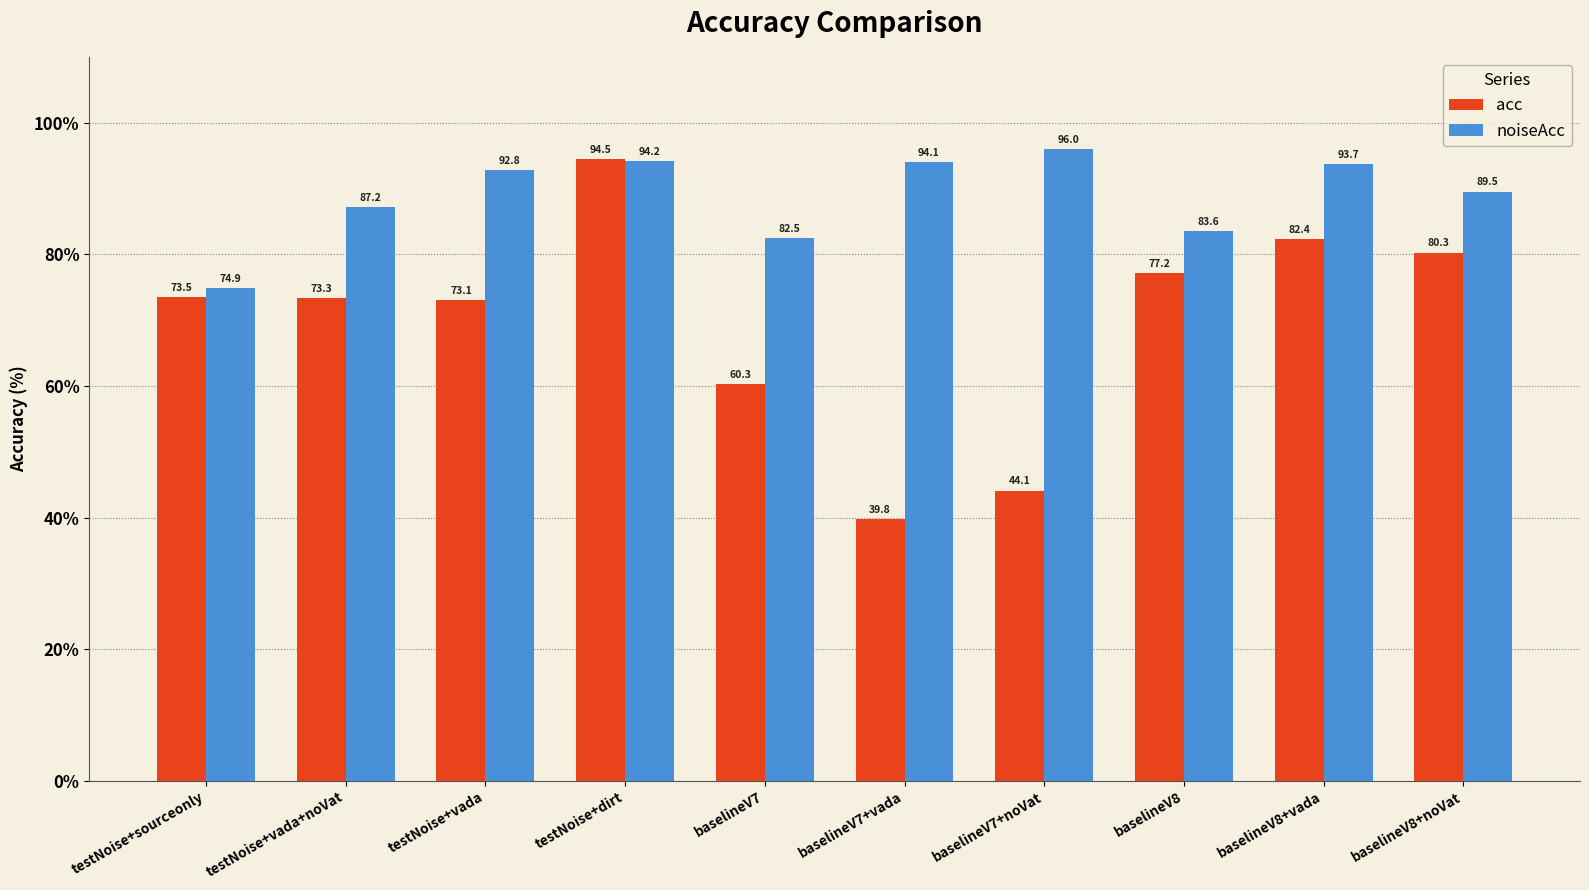

What is the difference between the highest and lowest values at testNoise+vada+noVat?

13.9